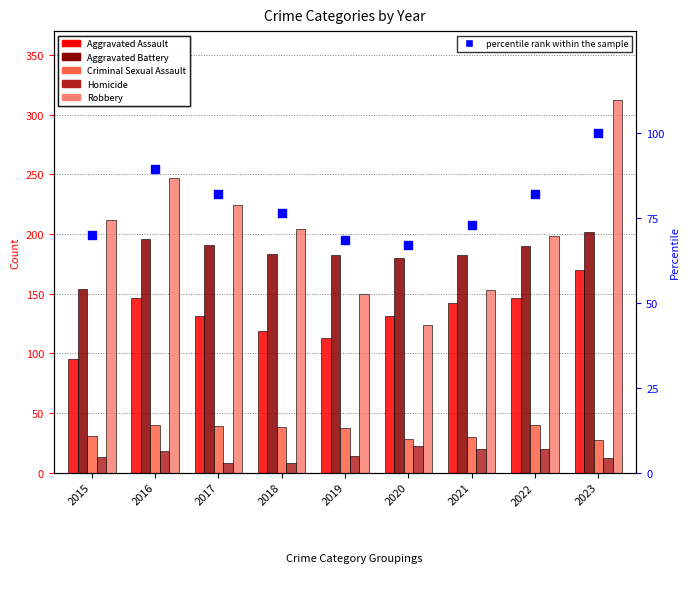

What is the total value across all series at 2020?

552.1